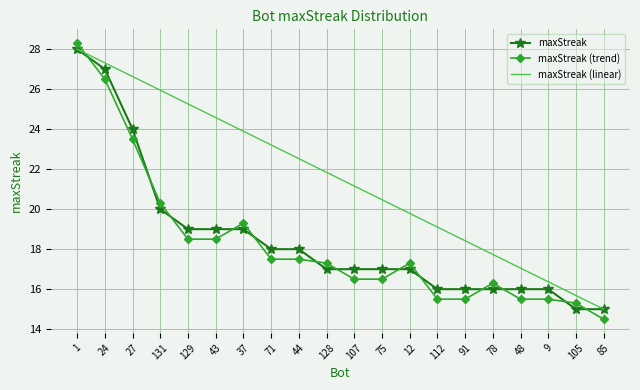

At which category does the chart reach its minimum across all series?

85